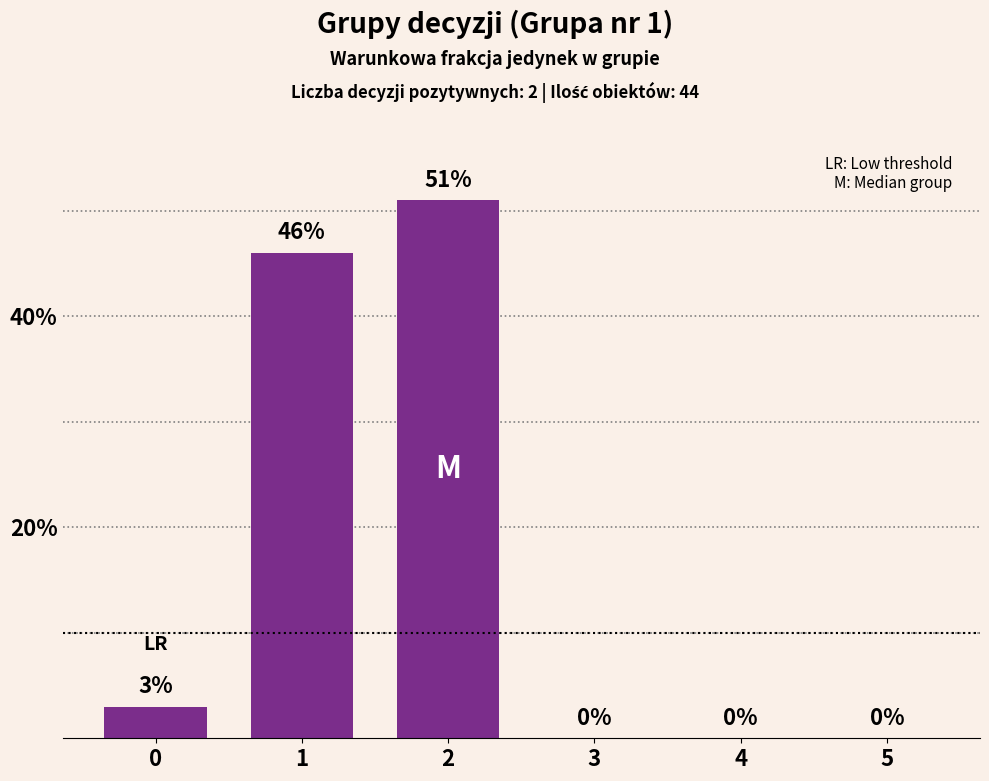

Between 2 and 1, which is larger?

2